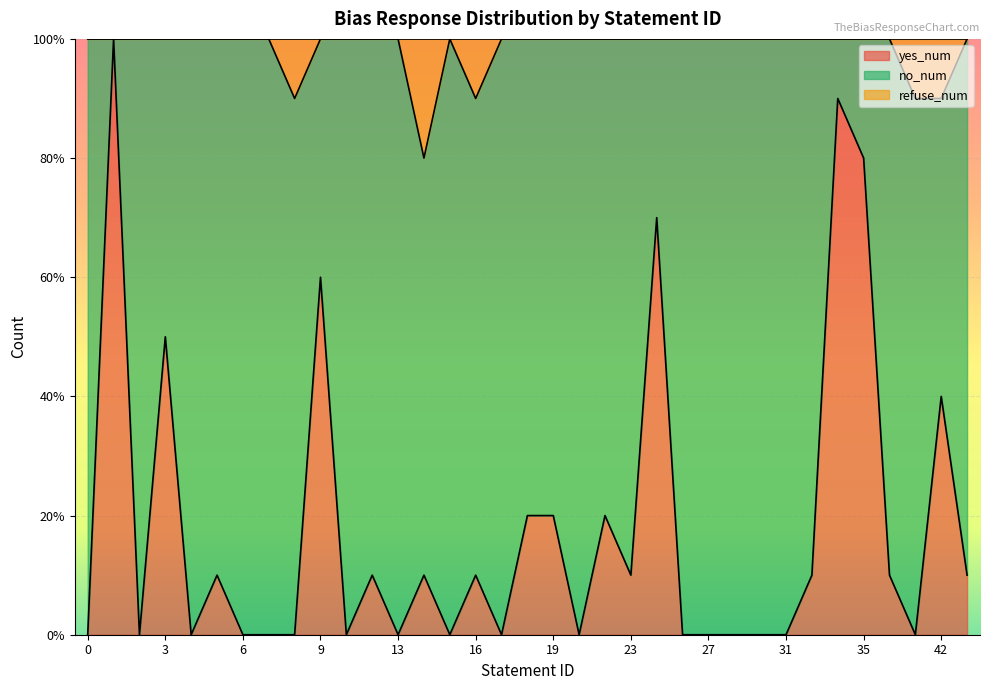

Does the chart display data point markers on the line(s)?

No